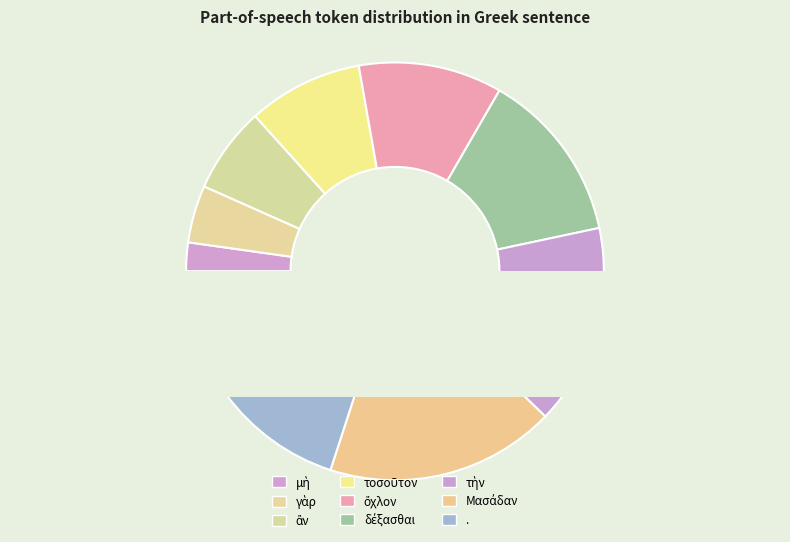

What is the ratio of the value at γὰρ to the value at ὄχλον?

0.4